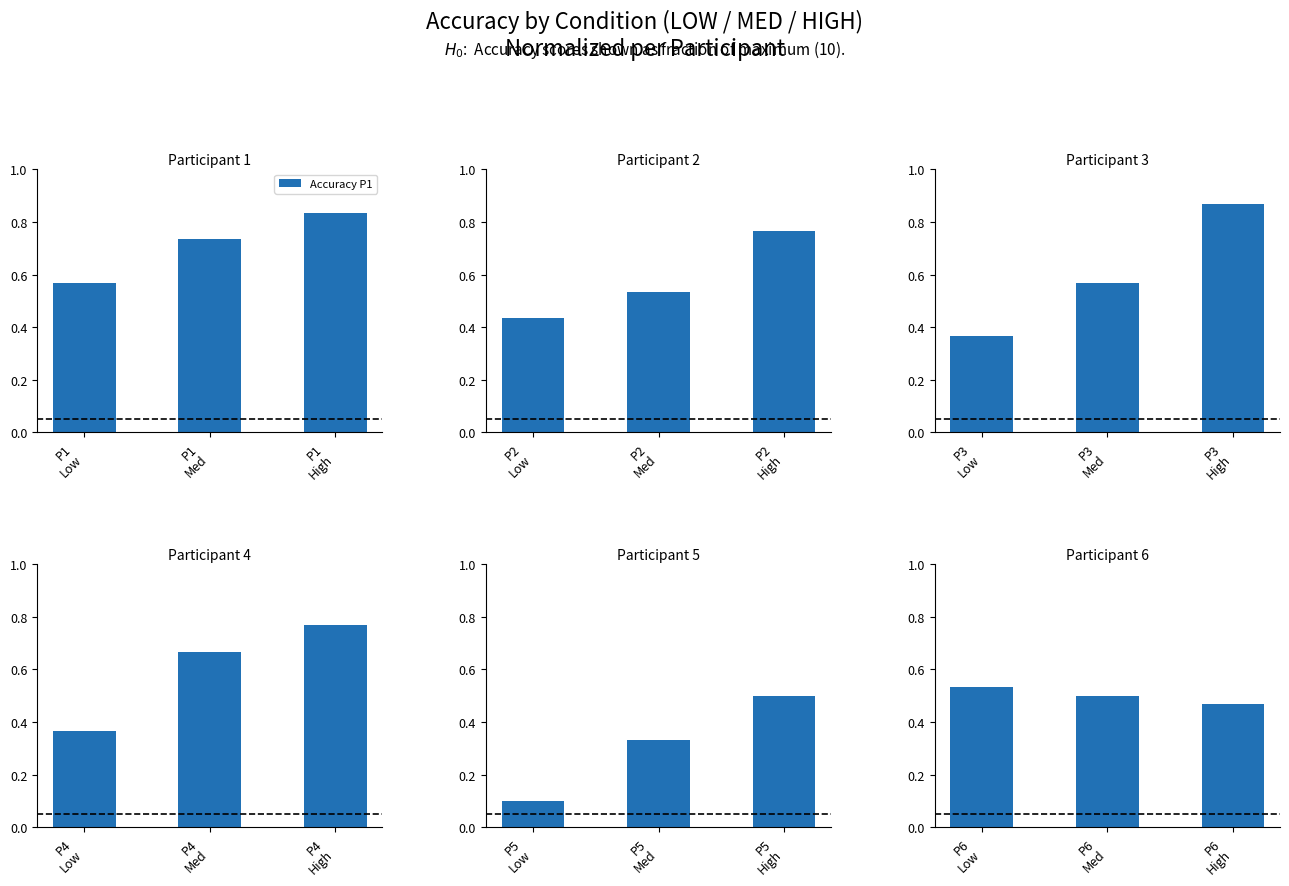

How many Accuracy P1 values are between 0 and 1?

3